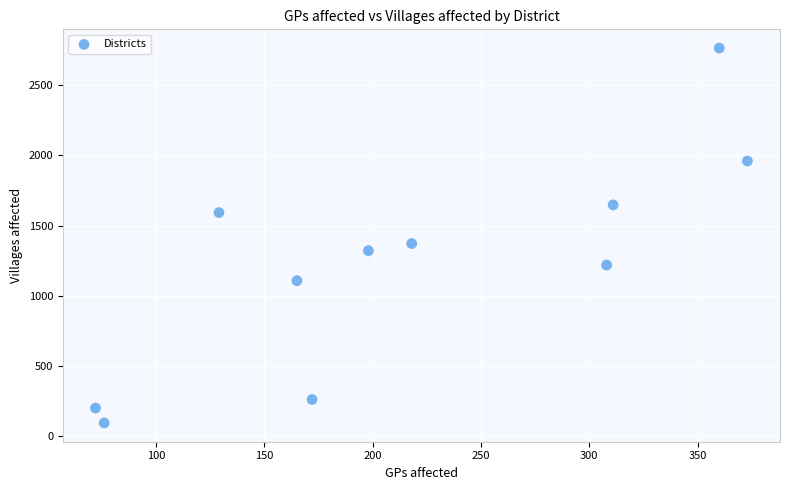

What Y value in the scatter plot is closest to 1429?

1372